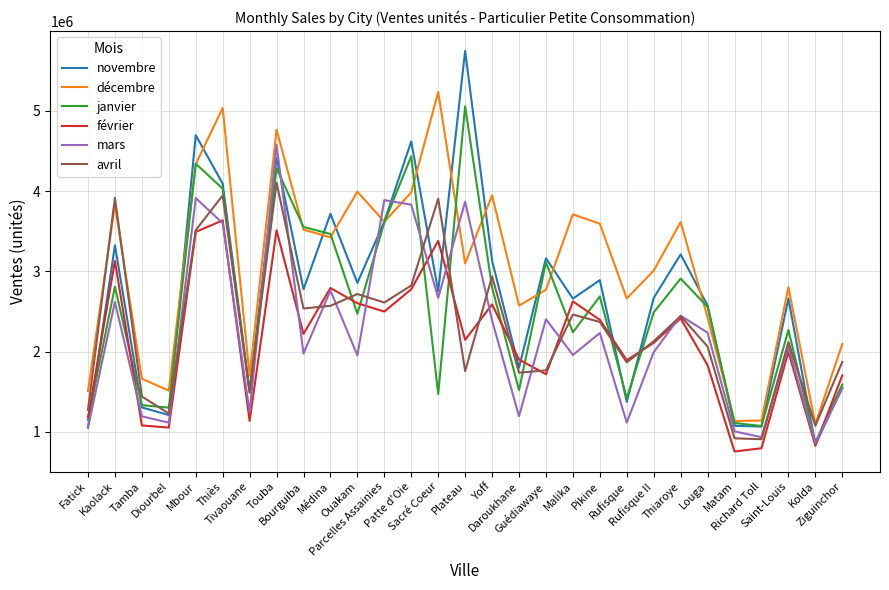

What is the minimum value for décembre?

1094702